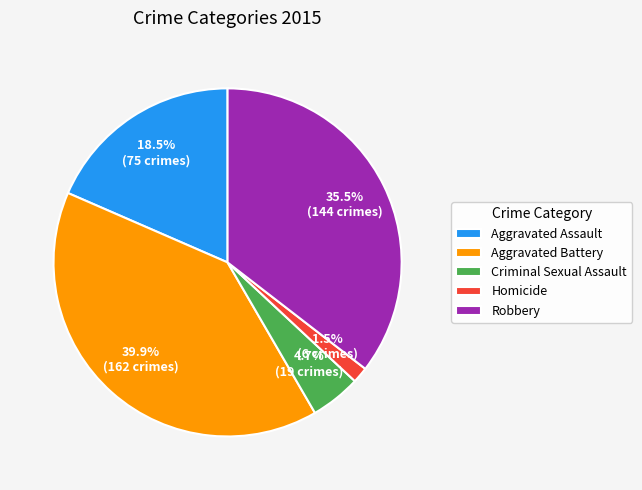

Count the number of slices in the pie.

5